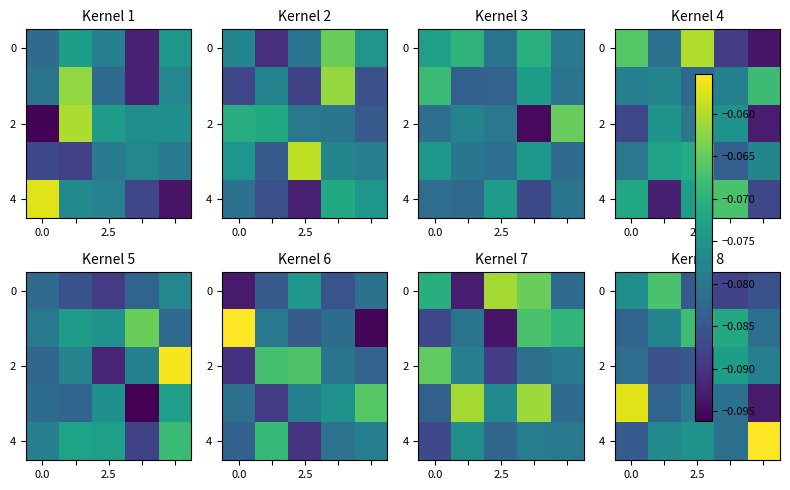

Which category has the highest value across all series?

4